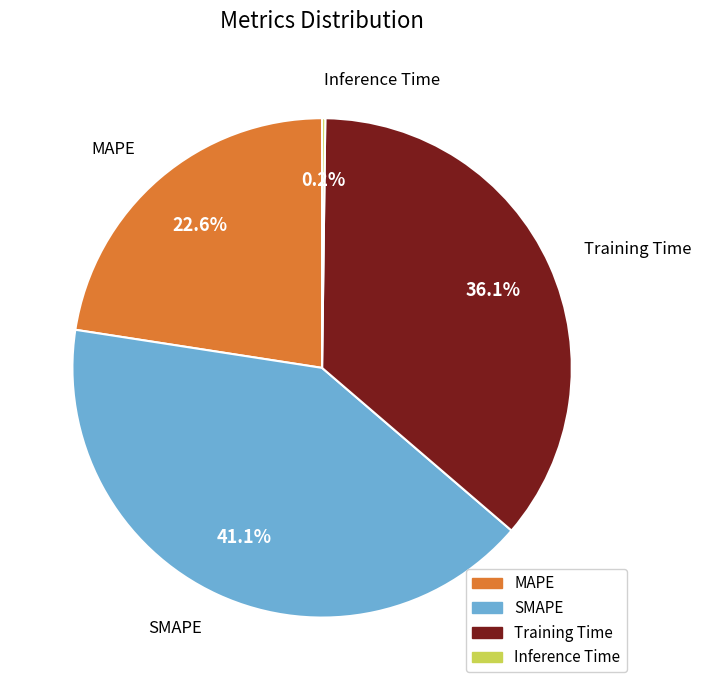

To the nearest percent, what percentage of the pie is MAPE?

23%